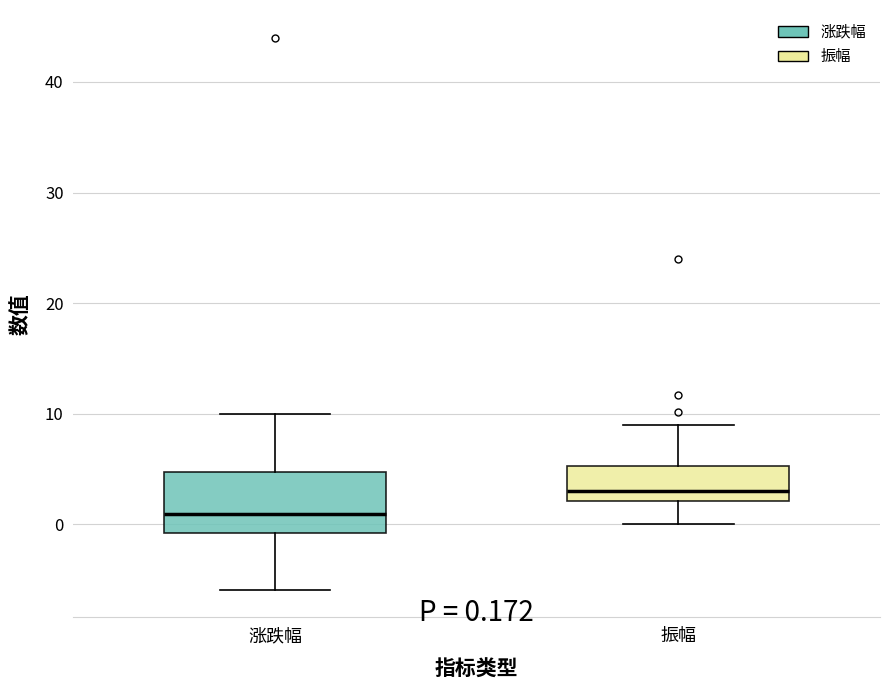

Which box has the highest median line?

振幅